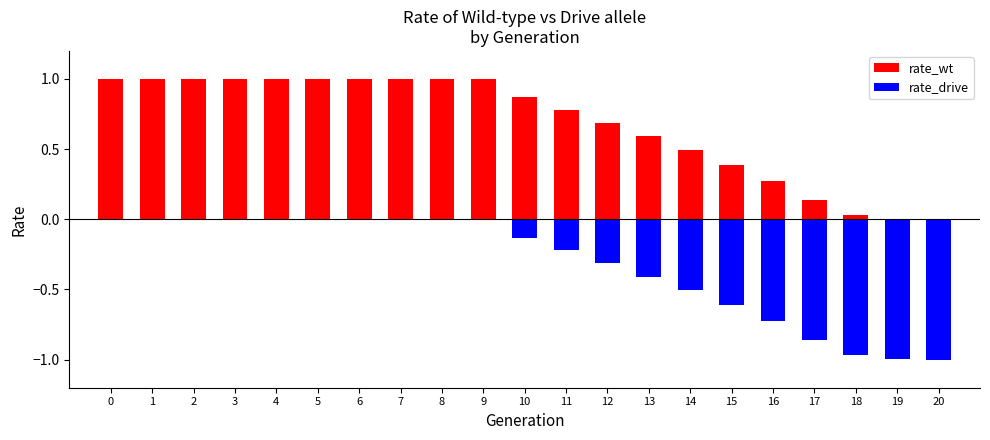

Rank the categories by rate_wt value from lowest to highest.

20, 19, 18, 17, 16, 15, 14, 13, 12, 11, 10, 0, 1, 2, 3, 4, 5, 6, 7, 8, 9